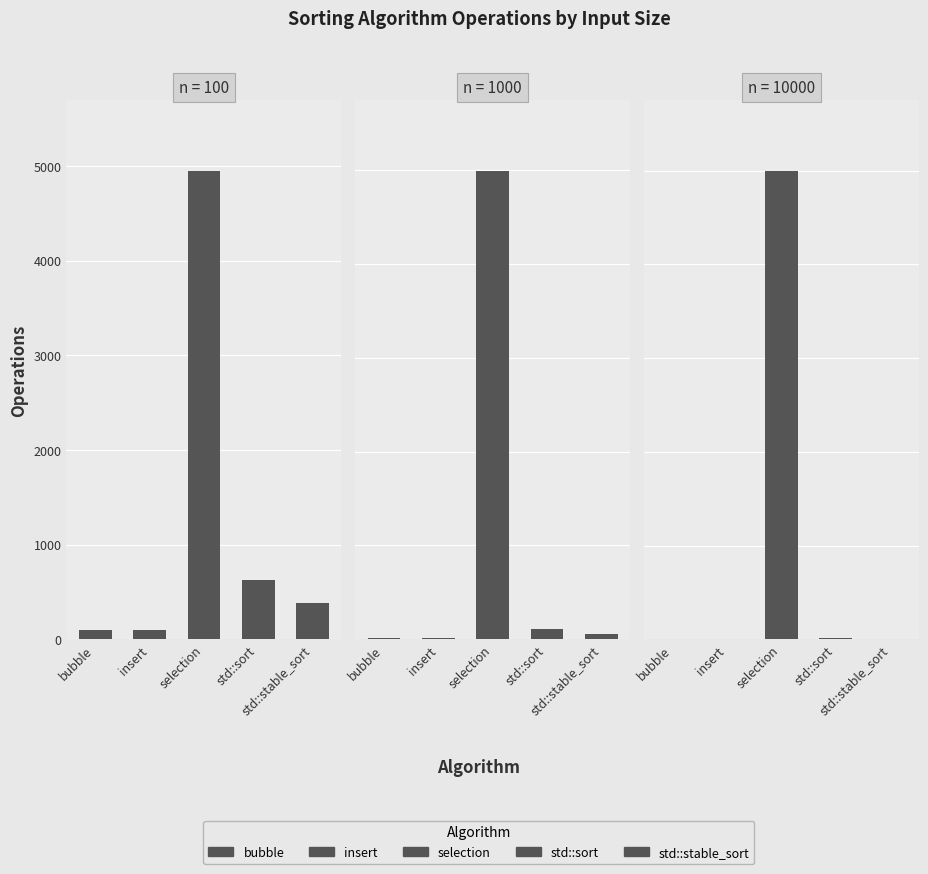

Which series has the largest total across all categories?

n=10000